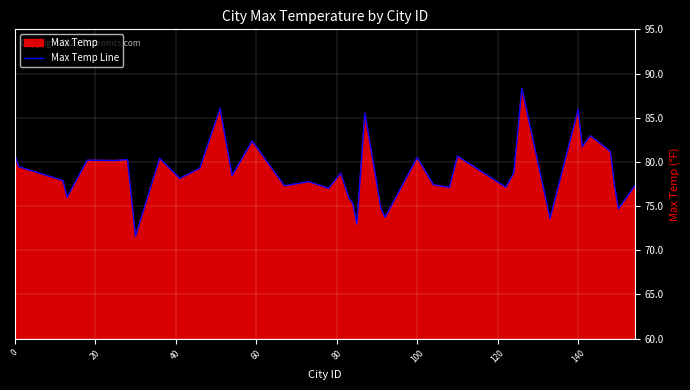

What is the difference between the maximum and minimum values?

16.8